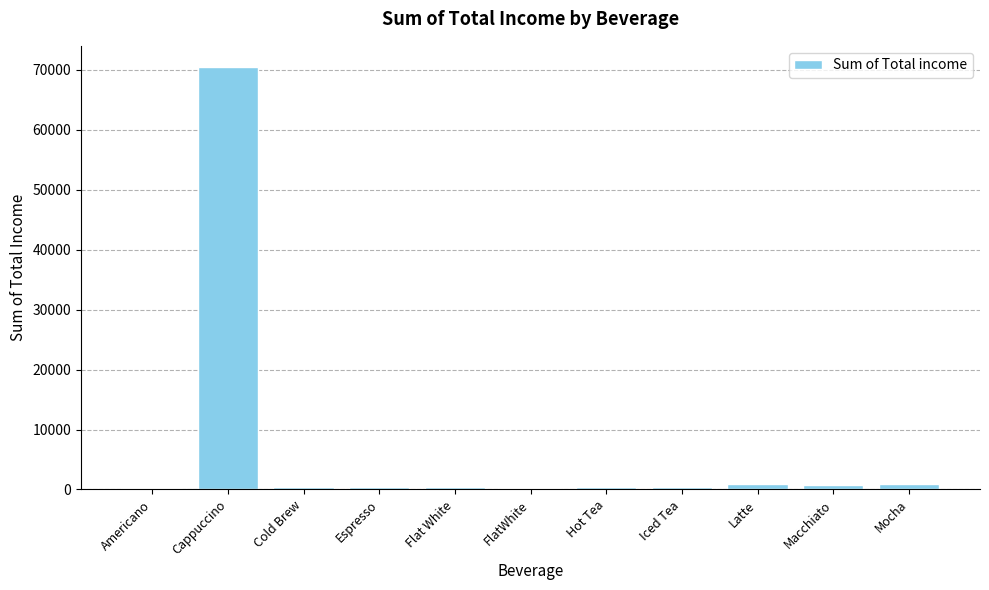

Read the value at Cappuccino.

70492.0